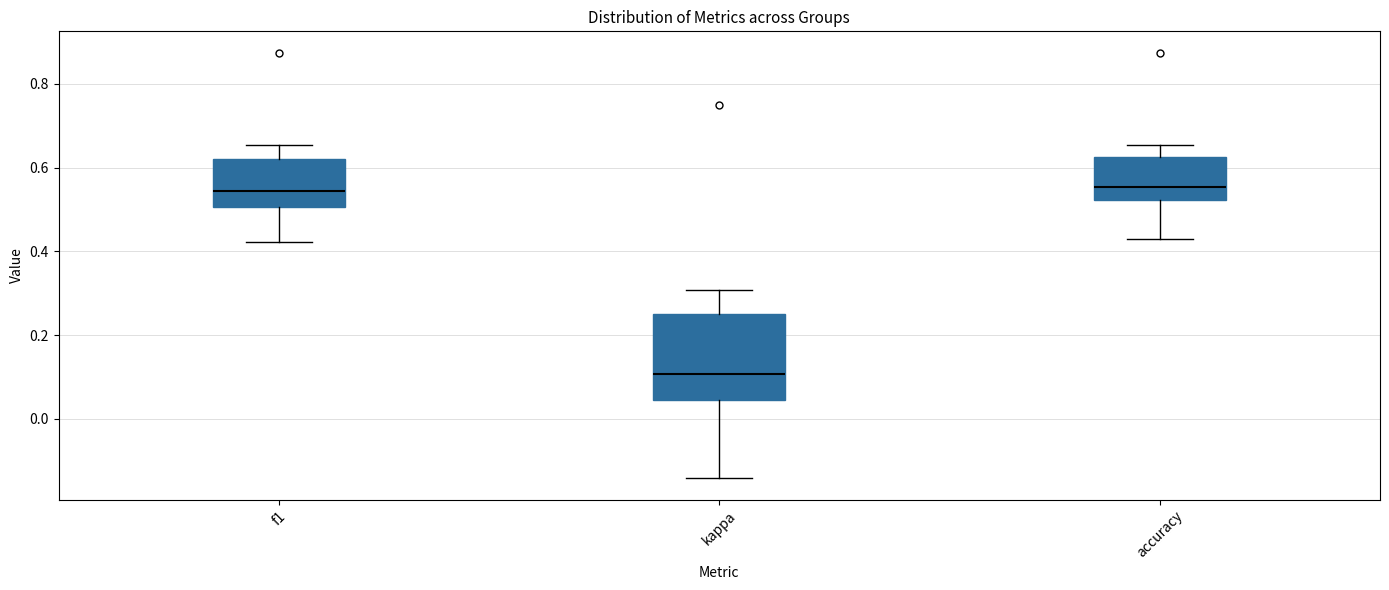

Reading left to right, read every box against the y-axis: the position of its median line, the range the box covers, and the ends of its whiskers. The values are not printed on the chart, so give them approximately, as read against the axis.

f1: median 0.54, box 0.50 to 0.62, whiskers 0.42 to 0.66
kappa: median 0.10, box 0.04 to 0.26, whiskers -0.14 to 0.30
accuracy: median 0.56, box 0.52 to 0.62, whiskers 0.42 to 0.66